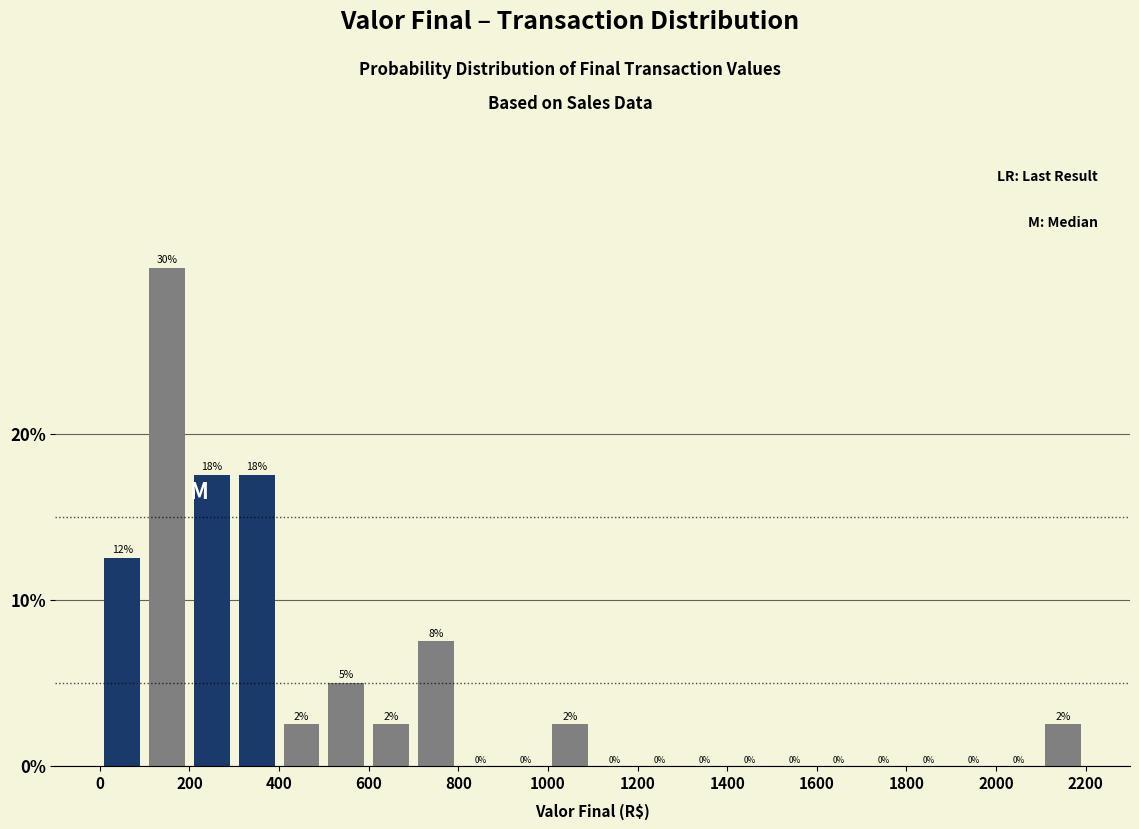

Over which range of the x-axis is the bar tallest?

100 to 200